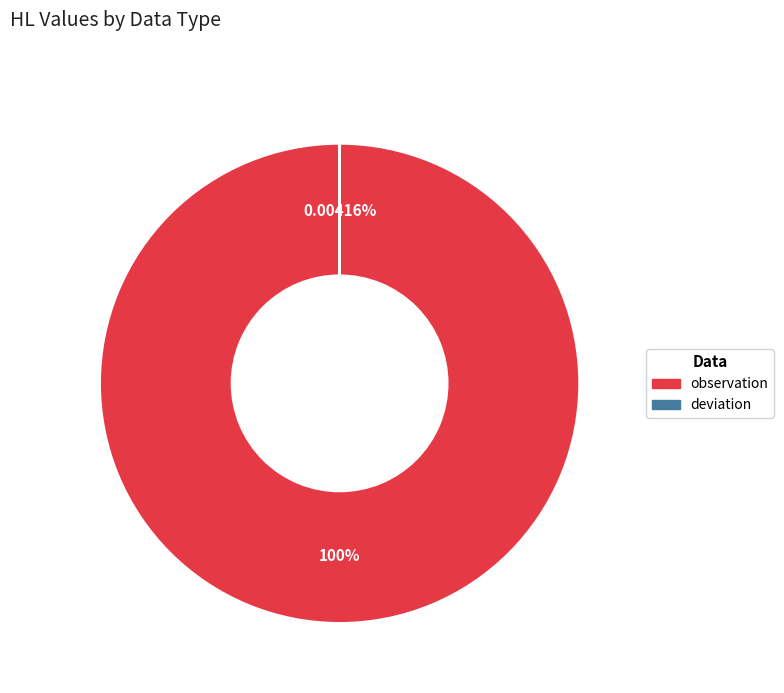

Which slice represents more than half of the pie?

observation